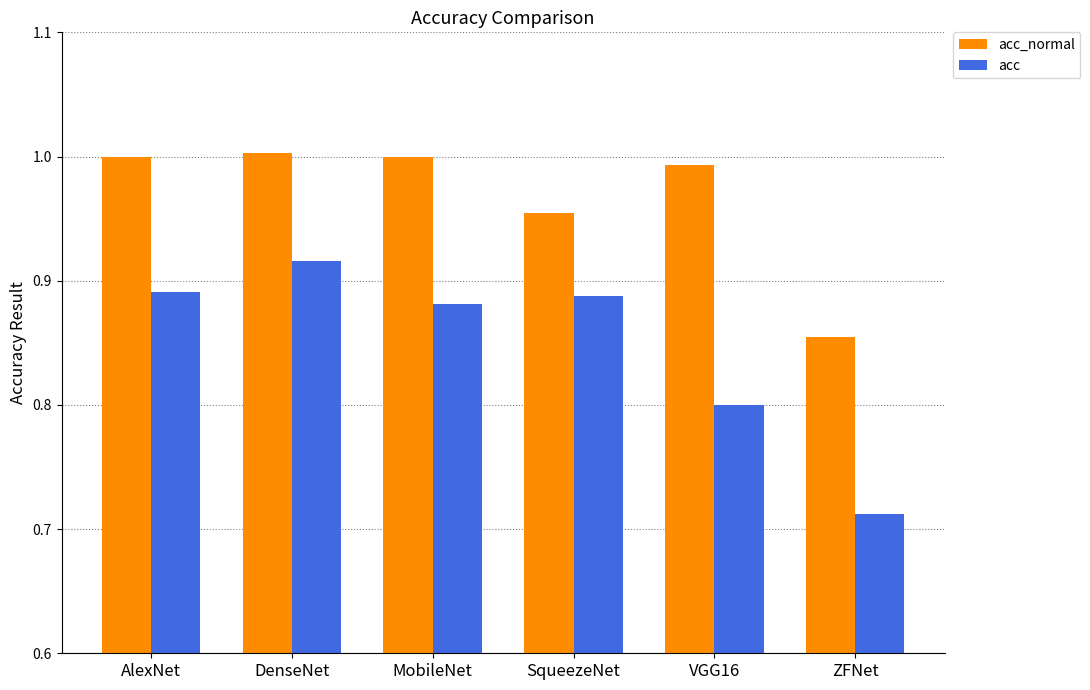

How many values in the acc_normal series exceed 1?

3